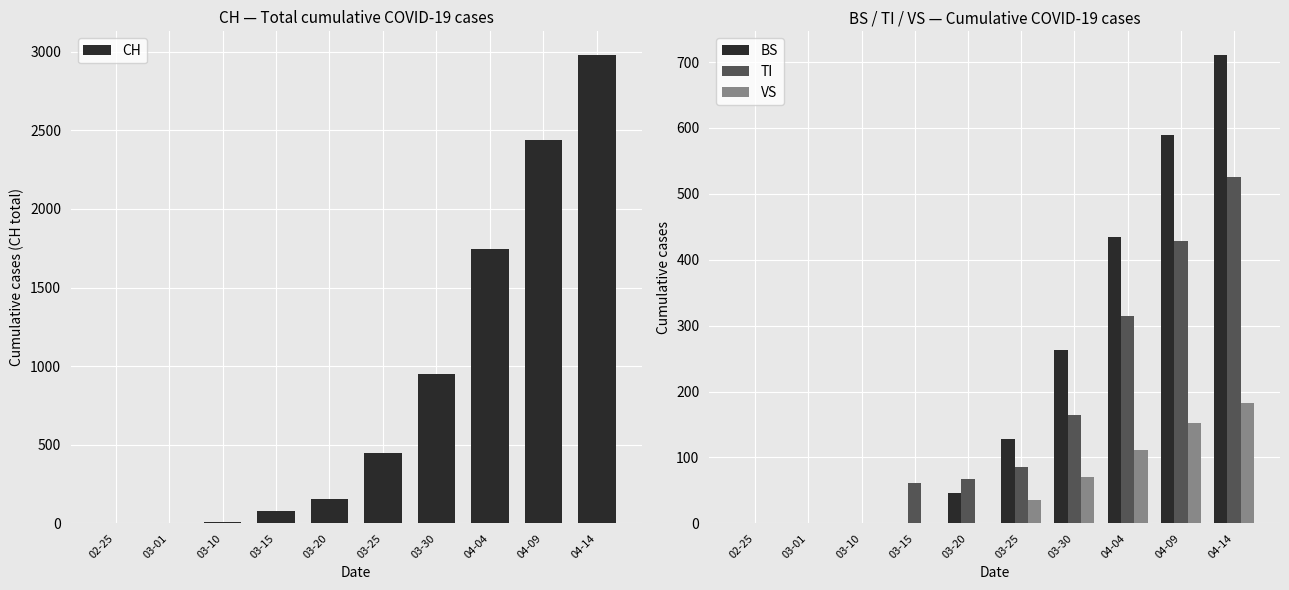

The BS series shows 374 at 03-10. True or false?

False